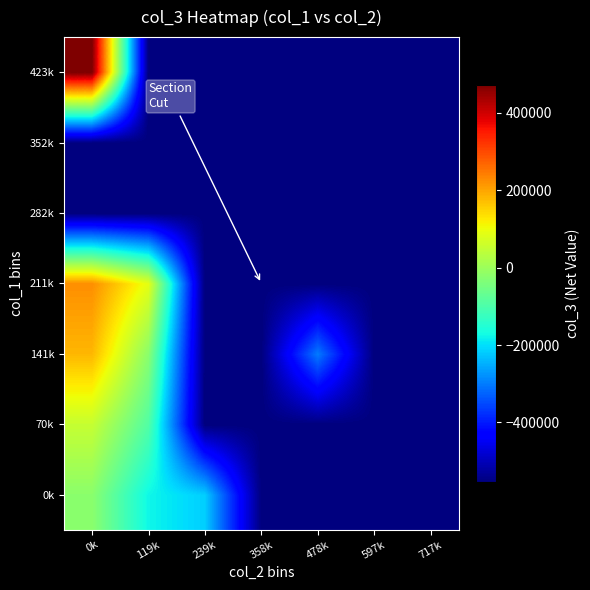

Reading left to right, transcribe all the data shown in this chart.

0k: 0k=-21538.5	119k=-175666.7	239k=-217000.0	358k=-554000.0	478k=-554000.0	597k=-554000.0	717k=-554000.0
70k: 0k=52000.0	119k=-92500.0	239k=-554000.0	358k=-554000.0	478k=-554000.0	597k=-554000.0	717k=-554000.0
141k: 0k=180000.0	119k=-22000.0	239k=-554000.0	358k=-554000.0	478k=-301000.0	597k=-554000.0	717k=-554000.0
211k: 0k=224750.0	119k=90000.0	239k=-554000.0	358k=-554000.0	478k=-554000.0	597k=-554000.0	717k=-554000.0
282k: 0k=-554000.0	119k=-554000.0	239k=-554000.0	358k=-554000.0	478k=-554000.0	597k=-554000.0	717k=-554000.0
352k: 0k=-554000.0	119k=-554000.0	239k=-554000.0	358k=-554000.0	478k=-554000.0	597k=-554000.0	717k=-554000.0
423k: 0k=473000.0	119k=-554000.0	239k=-554000.0	358k=-554000.0	478k=-554000.0	597k=-554000.0	717k=-554000.0